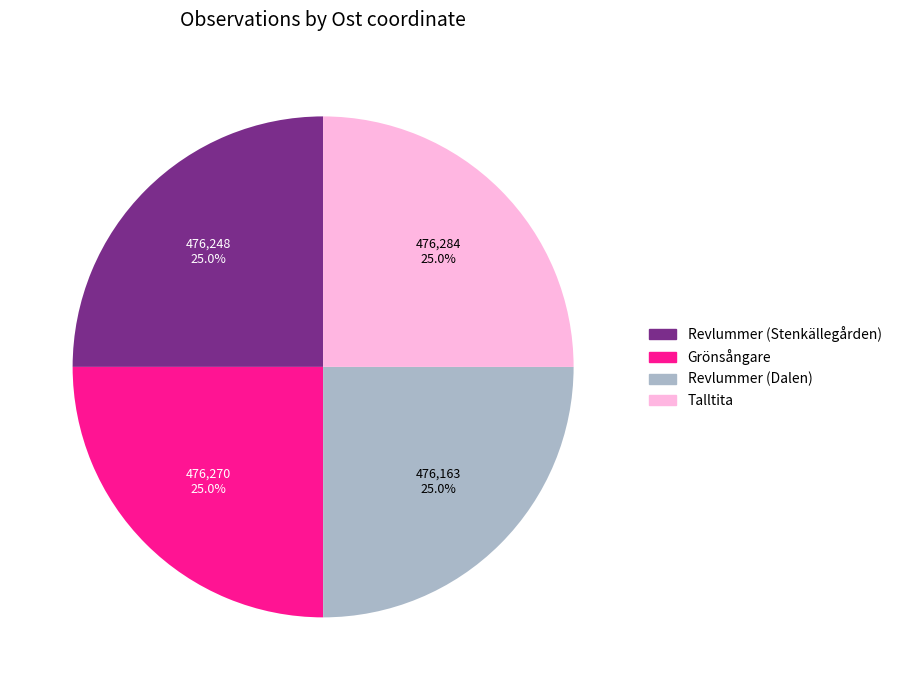

Does any single category account for the majority?

No